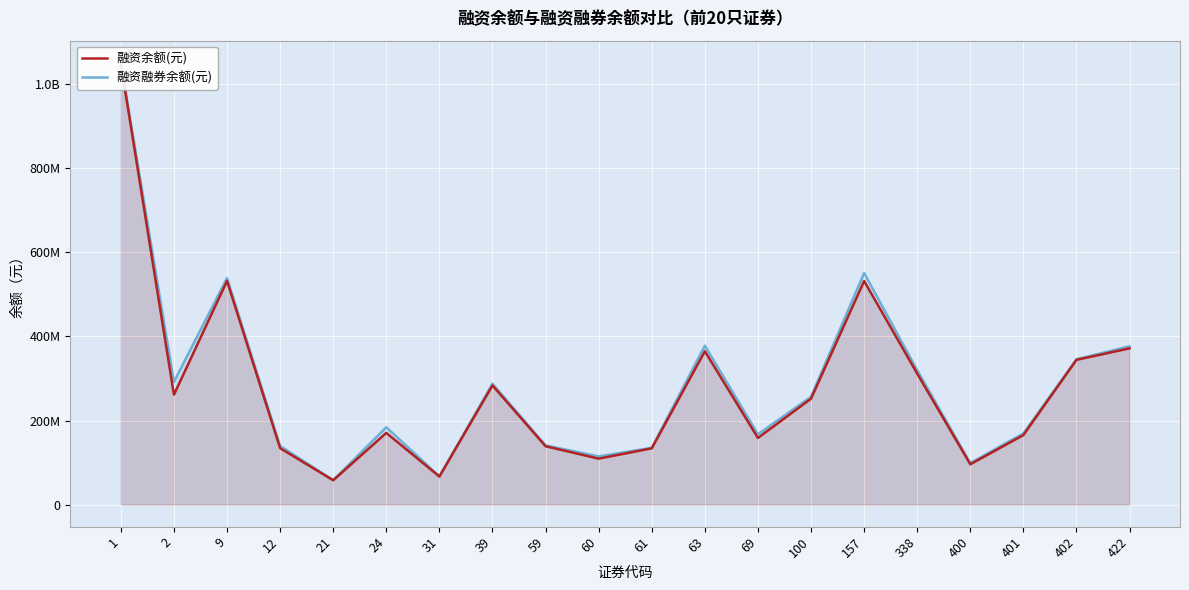

The value of 融资余额(元) at 100 is 407679432. True or false?

False